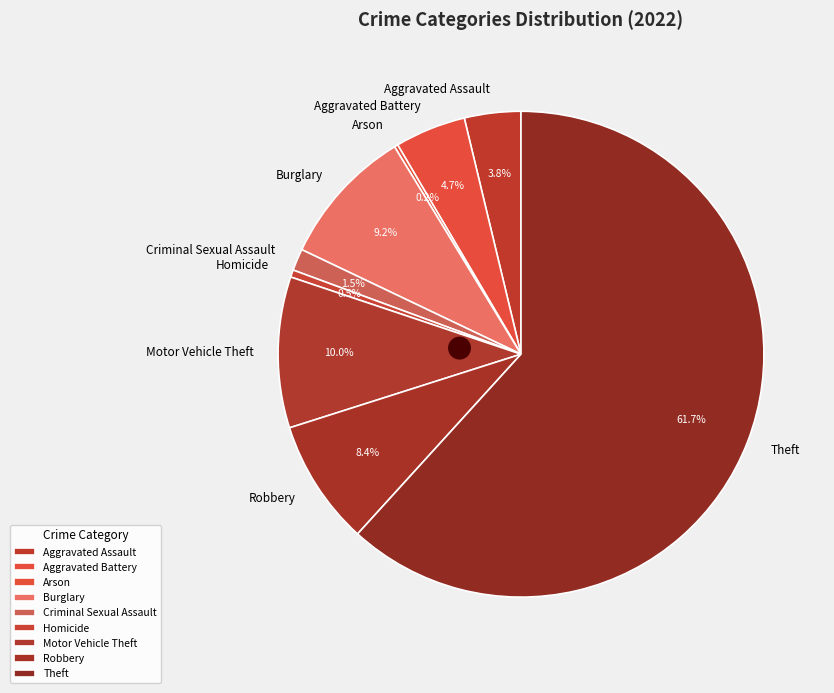

Which category accounts for the majority?

Theft